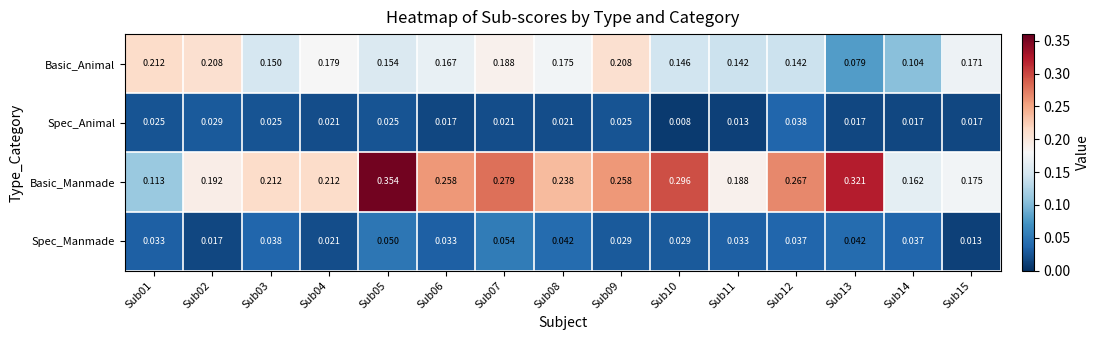

Is the value of Spec_Animal at Sub14 greater than the value of Basic_Manmade at Sub08?

No